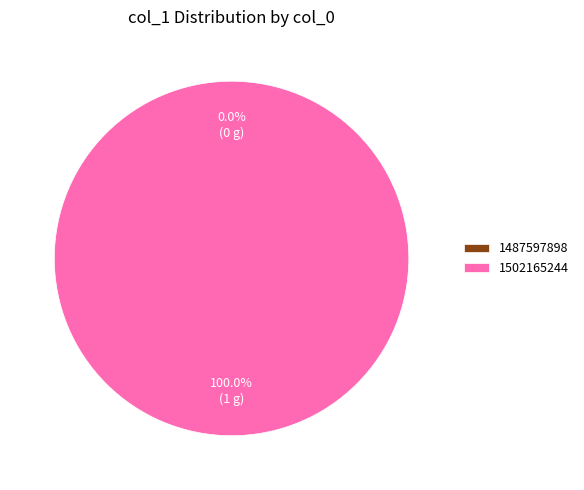

To the nearest percent, what portion does 1502165244 represent?

100%